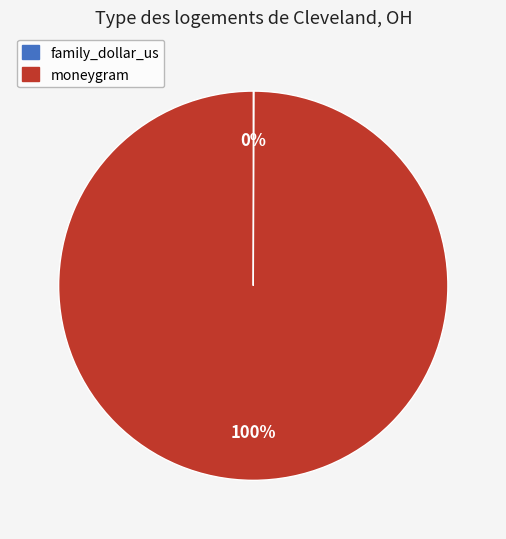

Which slice is the largest?

moneygram